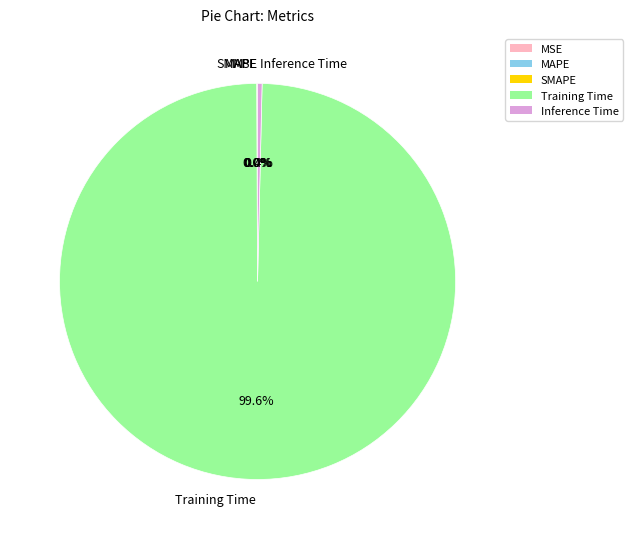

Which slice is the largest?

Training Time